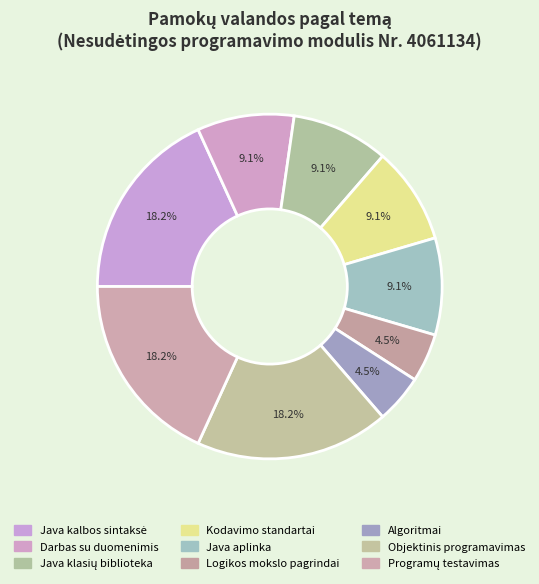

Rank the categories by value from highest to lowest.

Java kalbos sintaksė, Objektinis programavimas, Programų testavimas, Darbas su duomenimis, Java klasių biblioteka, Kodavimo standartai, Java aplinka, Logikos mokslo pagrindai, Algoritmai